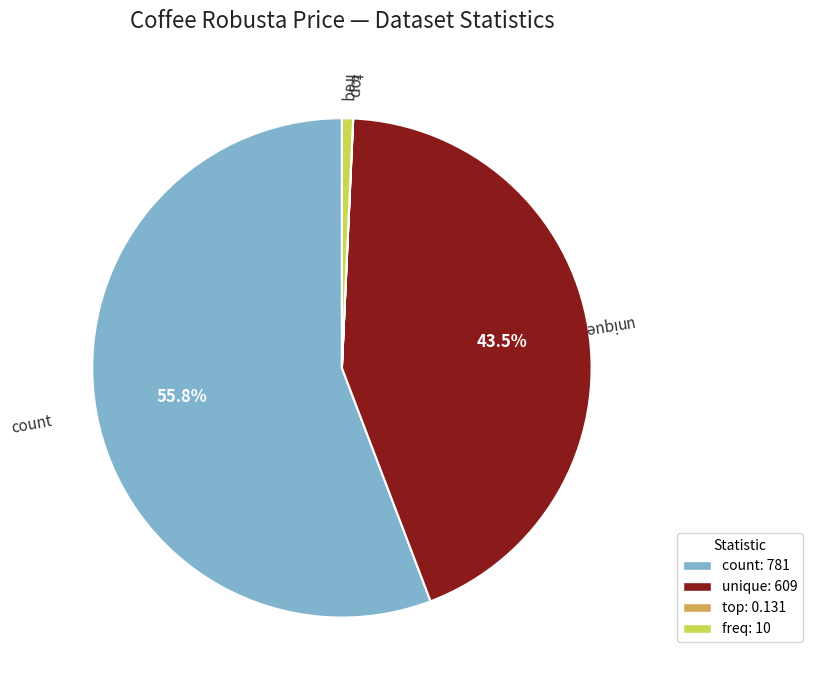

True or false: unique accounts for 31% of the total.

False